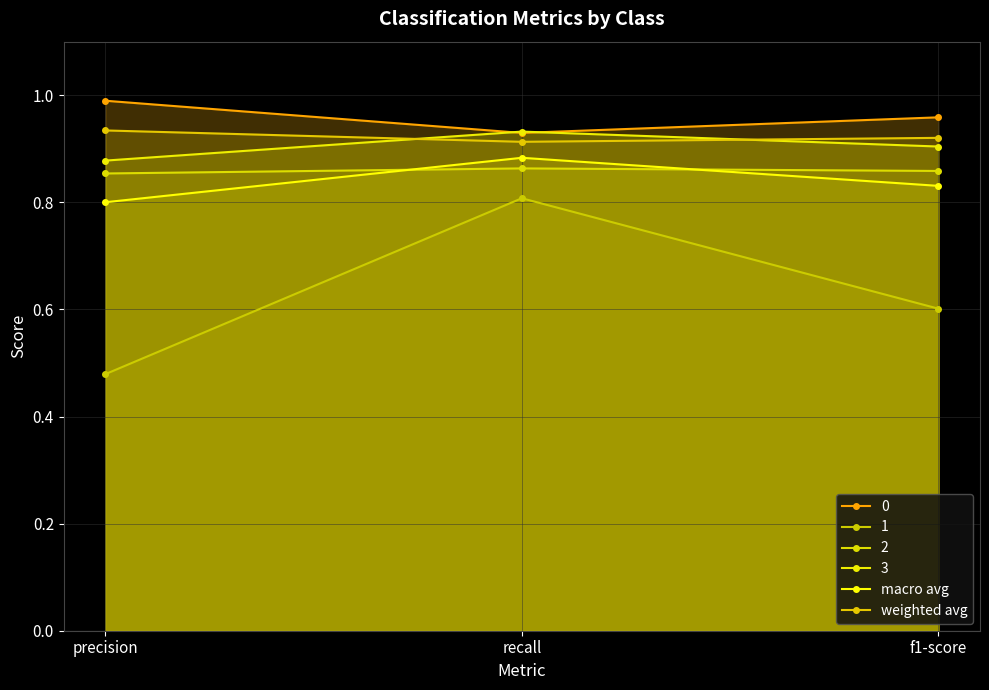

Which category has the highest value across all series?

precision